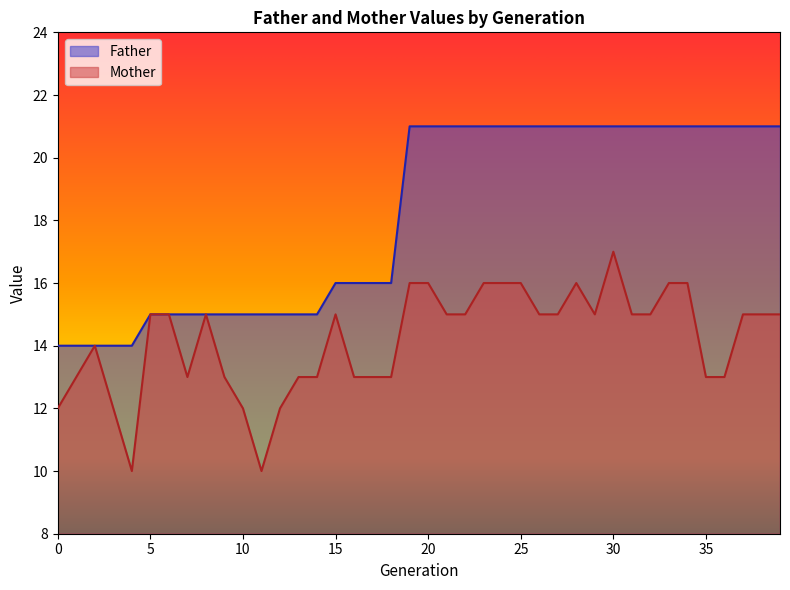

What is the difference between the Father values at 9 and 4?

1